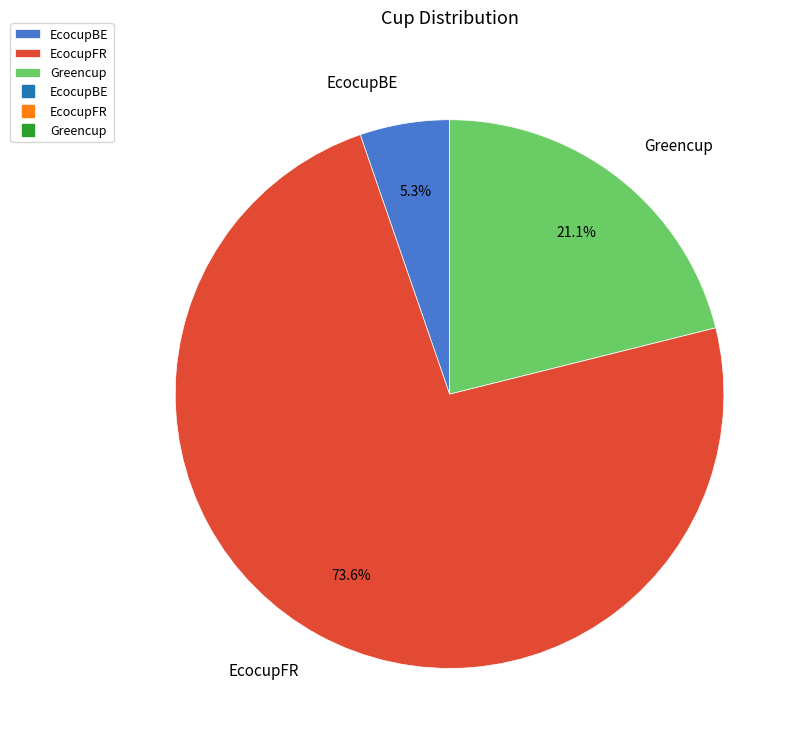

Is there a majority slice in this chart?

Yes